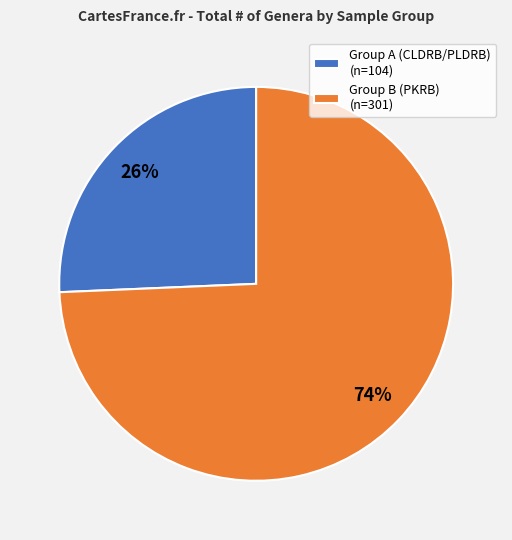

Rank the categories by value from highest to lowest.

Group B (PKRB) (n=301), Group A (CLDRB/PLDRB) (n=104)